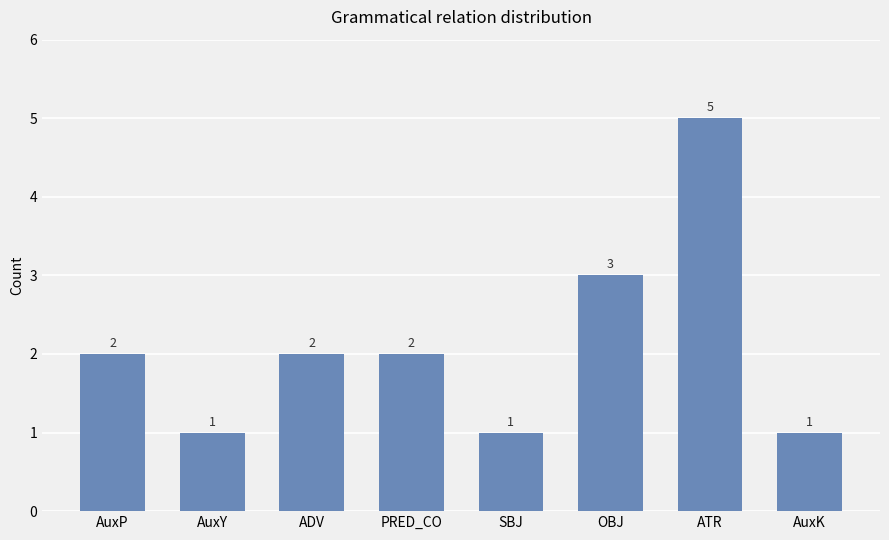

Which label corresponds to the largest value in the chart?

ATR